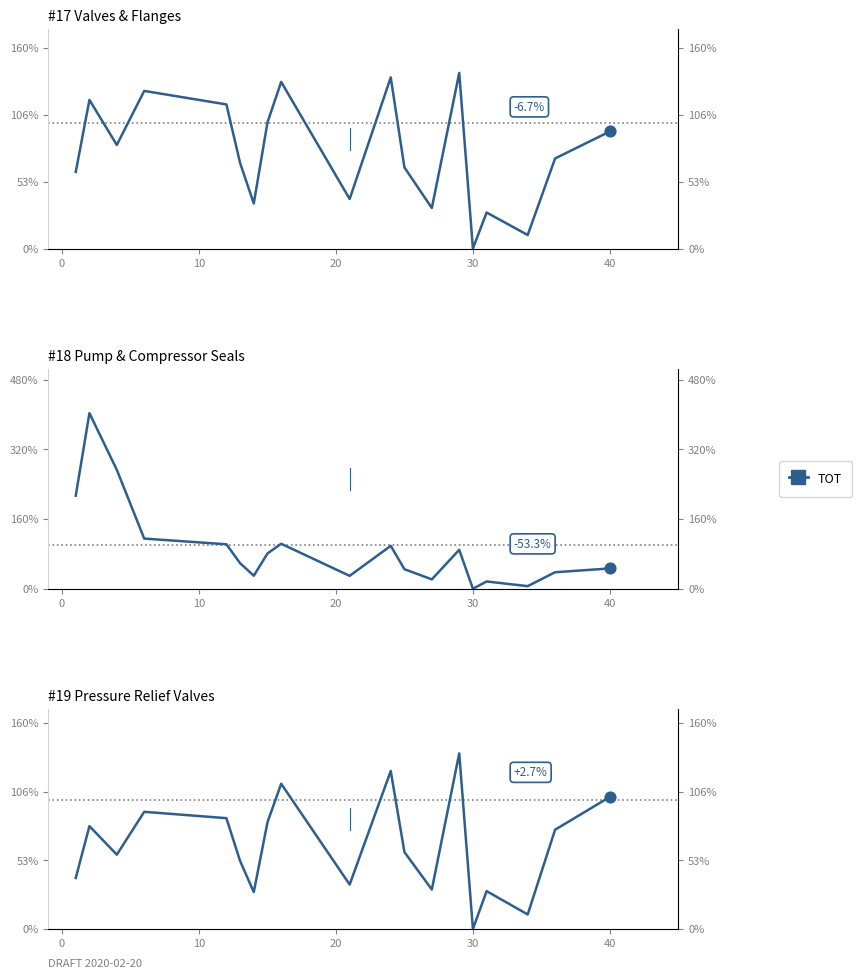

What is the change in value from −10 to 18?

+63.0